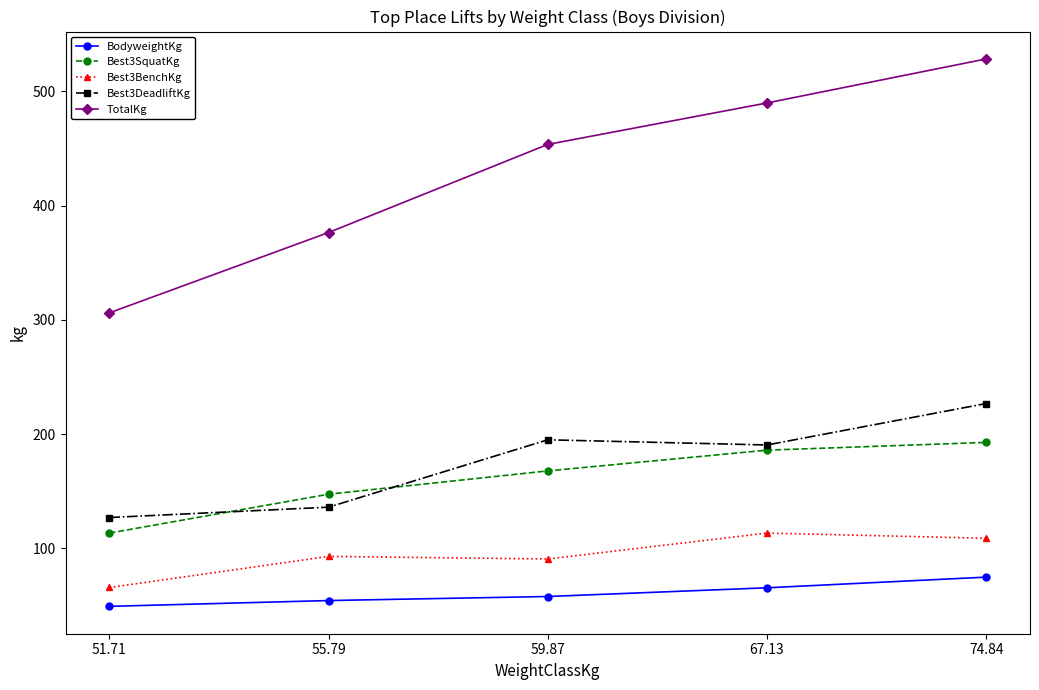

What is the difference between the second highest and second lowest values in the BodyweightKg series?

11.2